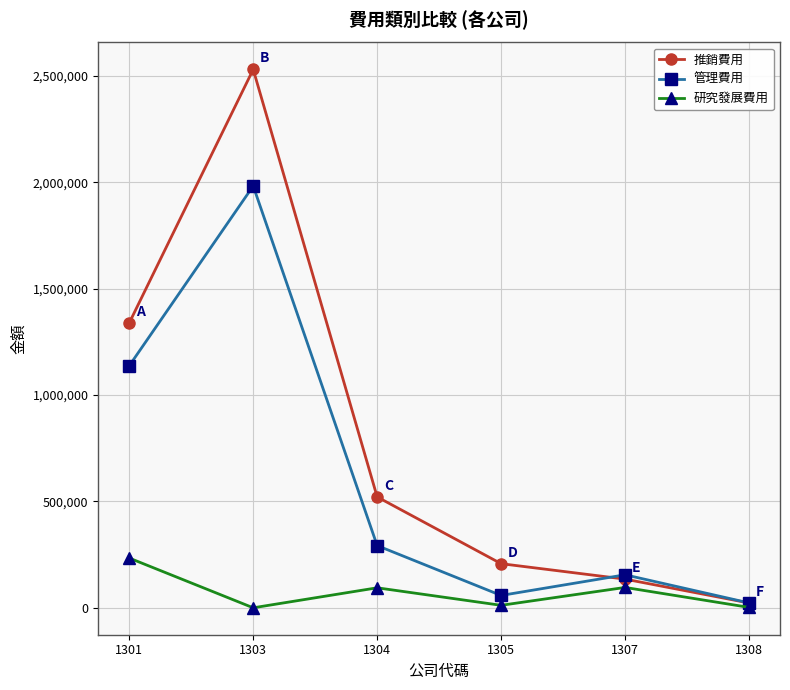

The value of 推銷費用 at 1307 is 134801. True or false?

True